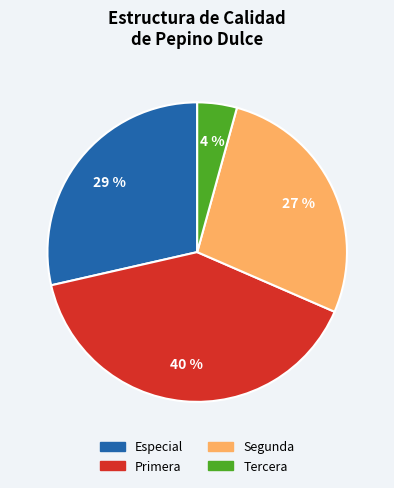

To the nearest percent, what is the difference between the Especial and Primera slice percentages?

11%